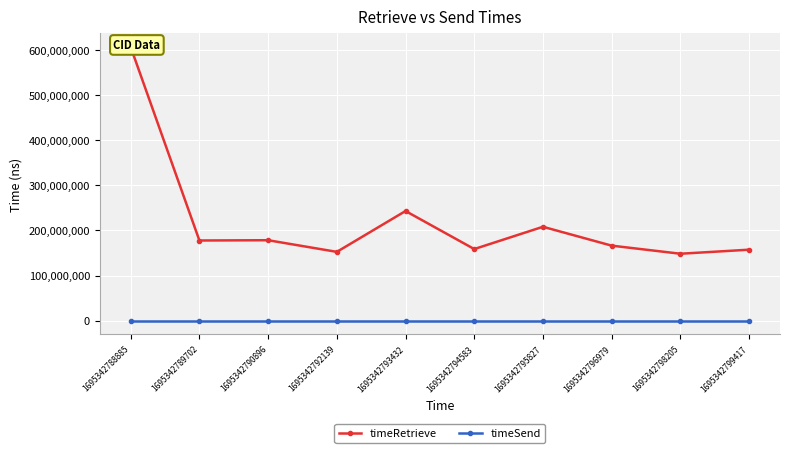

True or false: timeSend has more than 0 points higher than both neighbors.

False